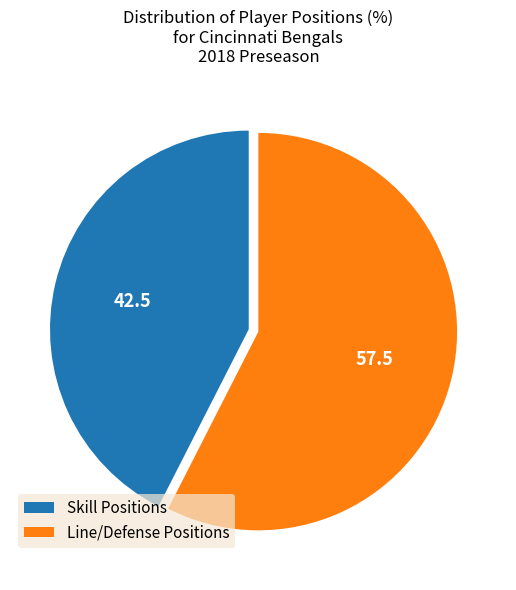

Count the number of slices in the pie.

2